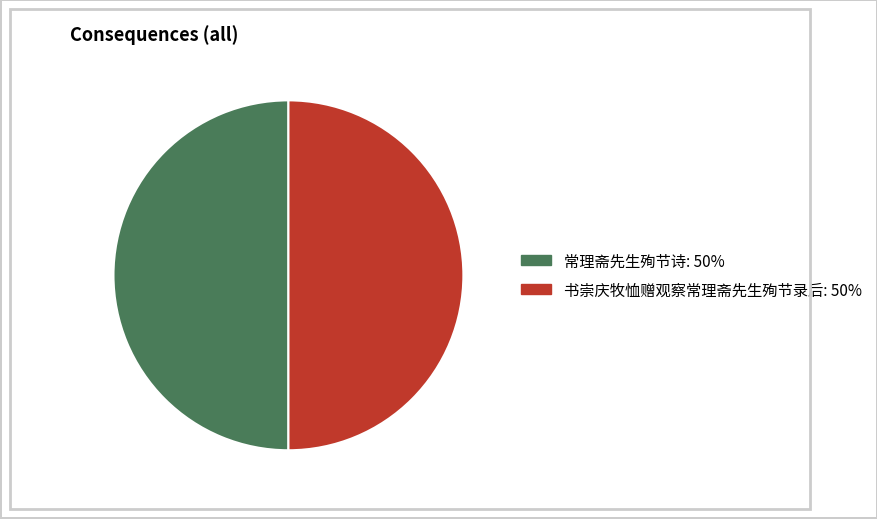

How many slices are in this pie chart?

2